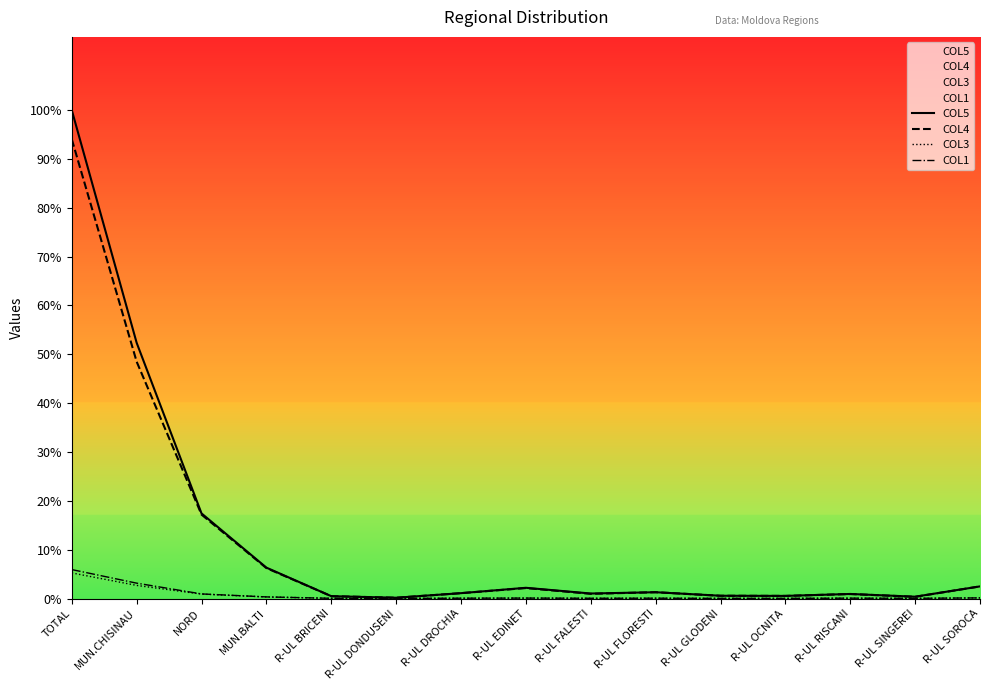

What is the sum of the COL1 values at MUN.BALTI and NORD?

290